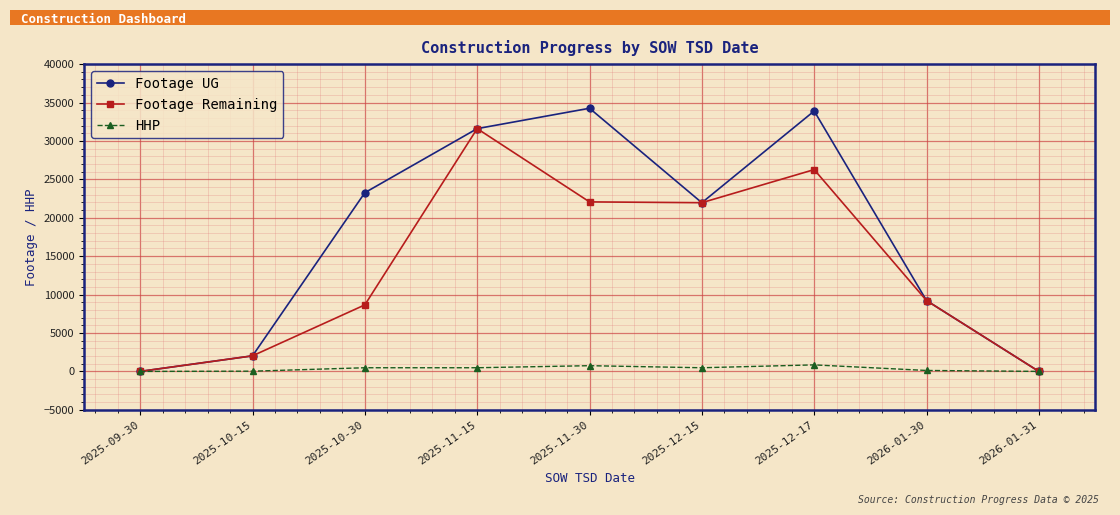

What is the maximum value shown in the chart?

34253